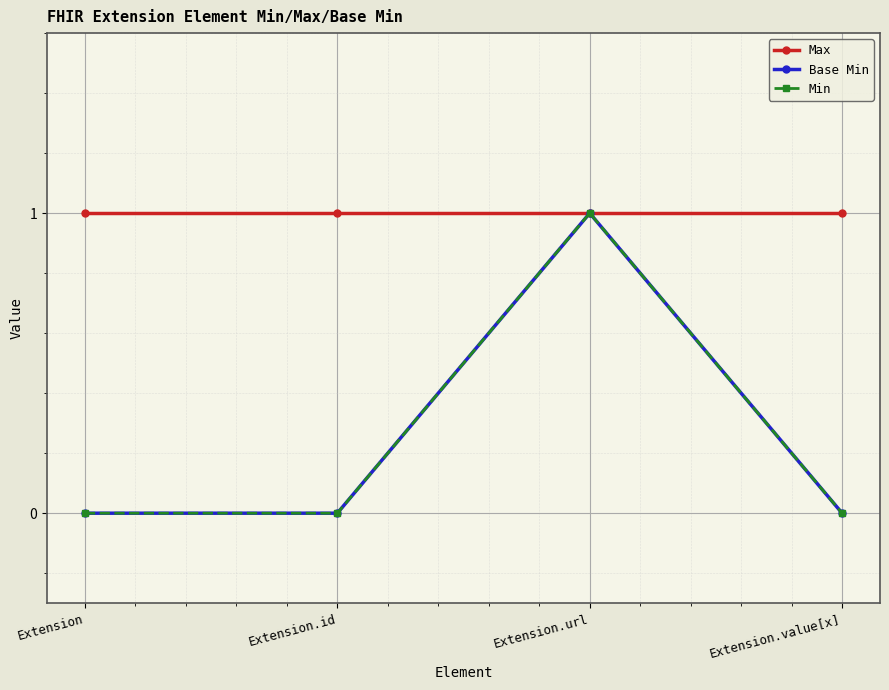

Reading left to right, extract all data points from this chart.

Max: Extension=1	Extension.id=1	Extension.url=1	Extension.value[x]=1
Base Min: Extension=0	Extension.id=0	Extension.url=1	Extension.value[x]=0
Min: Extension=0	Extension.id=0	Extension.url=1	Extension.value[x]=0